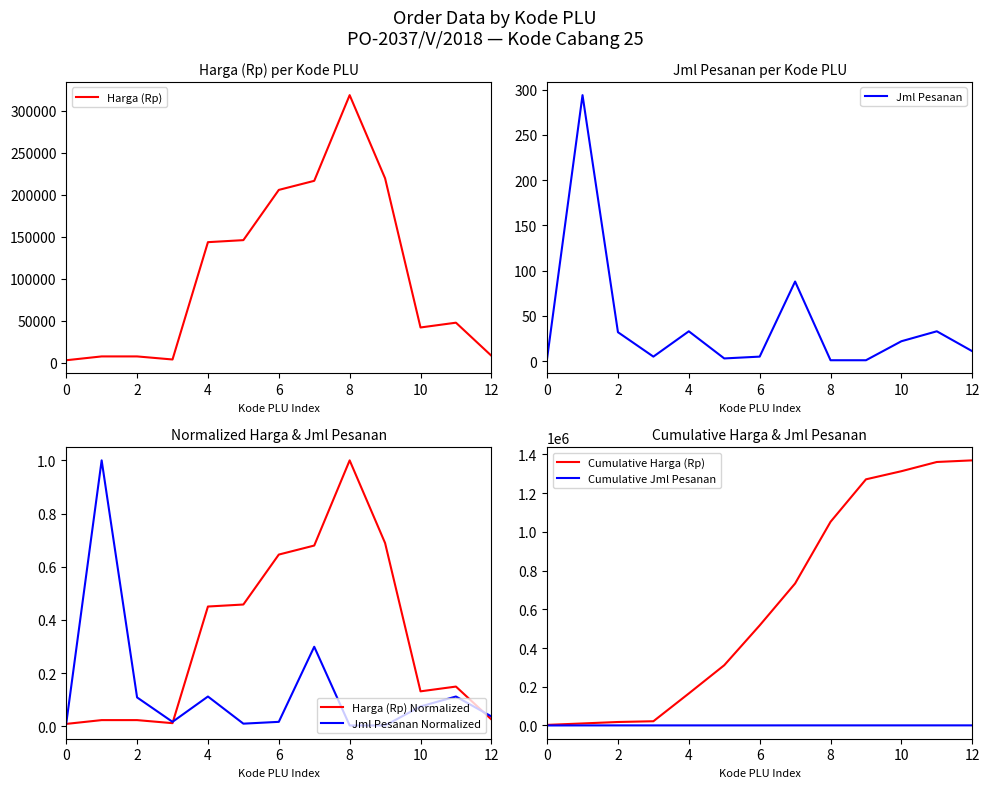

Where is Jml Pesanan nearest to the value 147?

7